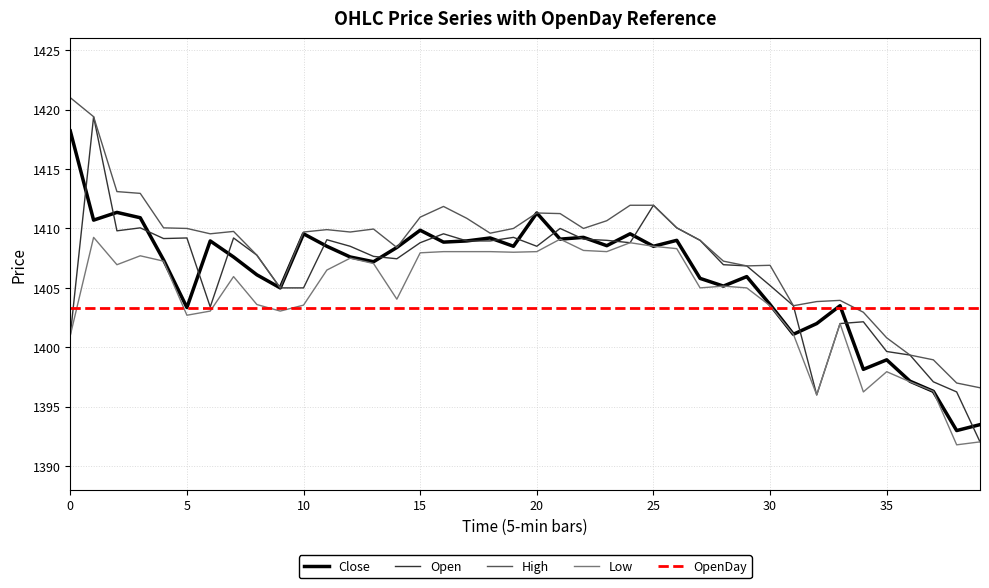

True or false: Low has more than 1 points higher than both neighbors.

True